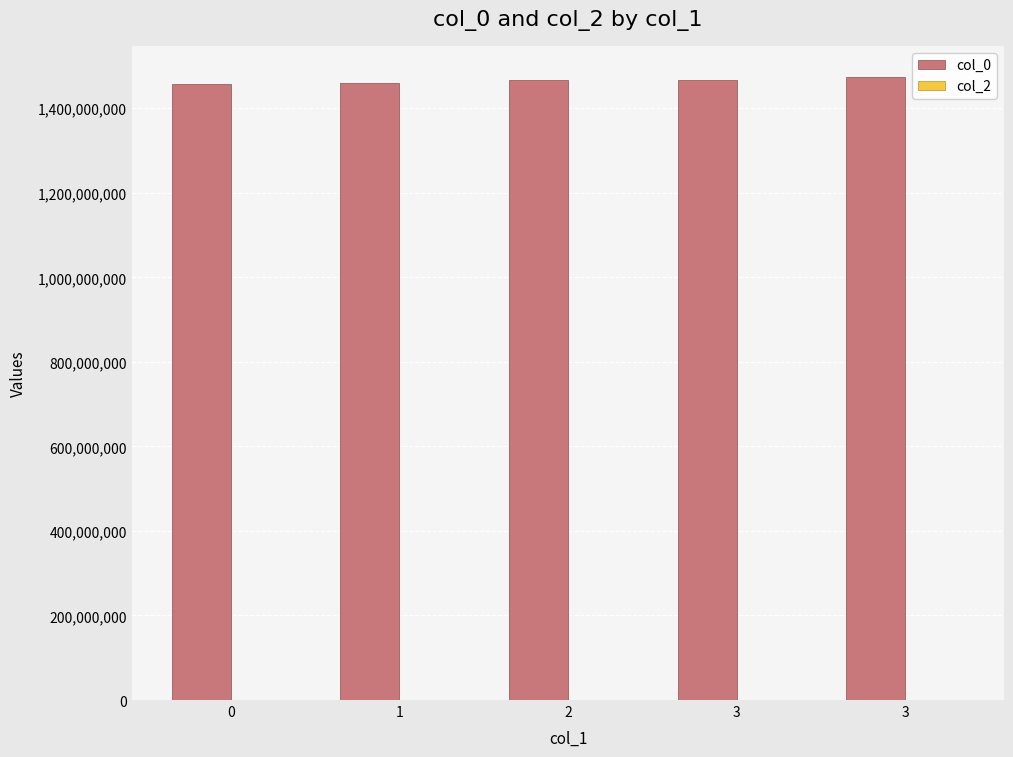

Does the chart contain any negative values?

No